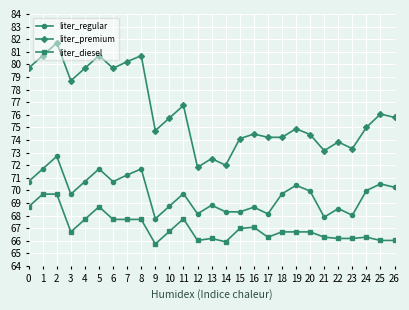

What is the difference between the highest and lowest values at 20?

7.7